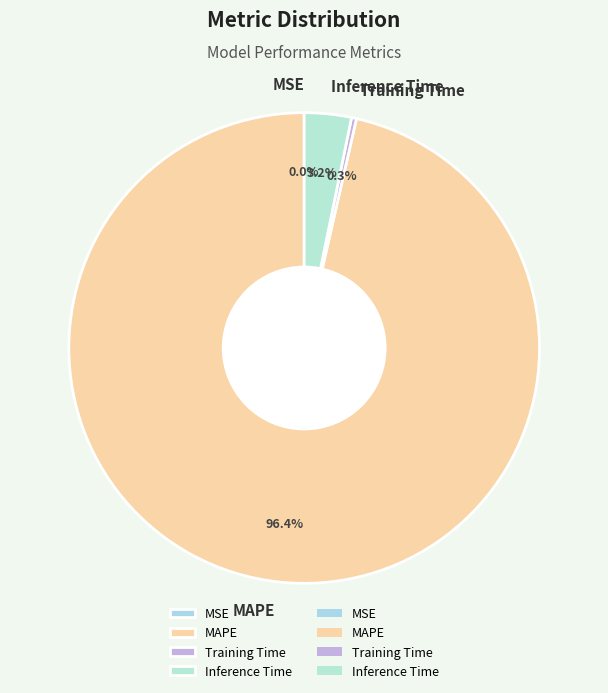

The MAPE slice represents 90% of the pie. True or false?

False